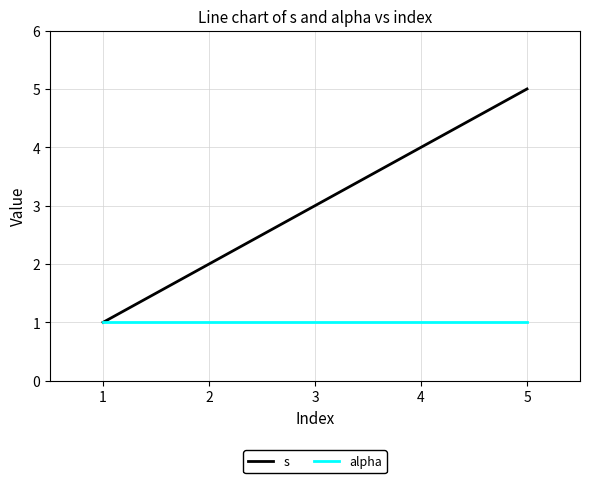

The s series shows 1 at 3. True or false?

False